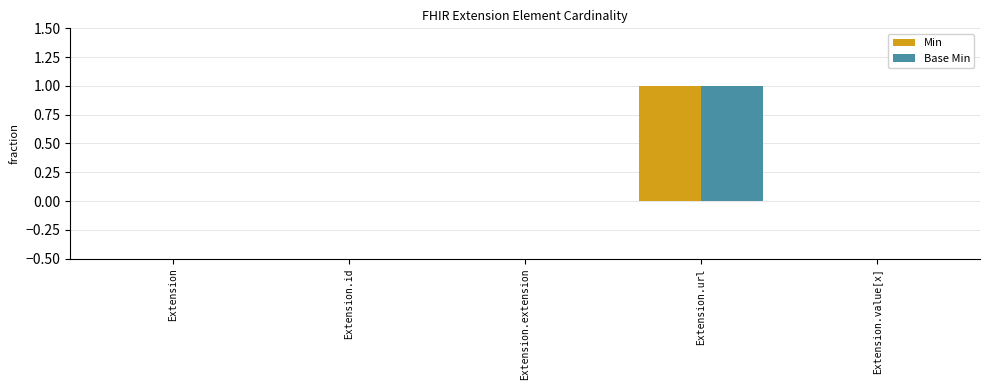

At which category is the sum across all series the highest?

Extension.url